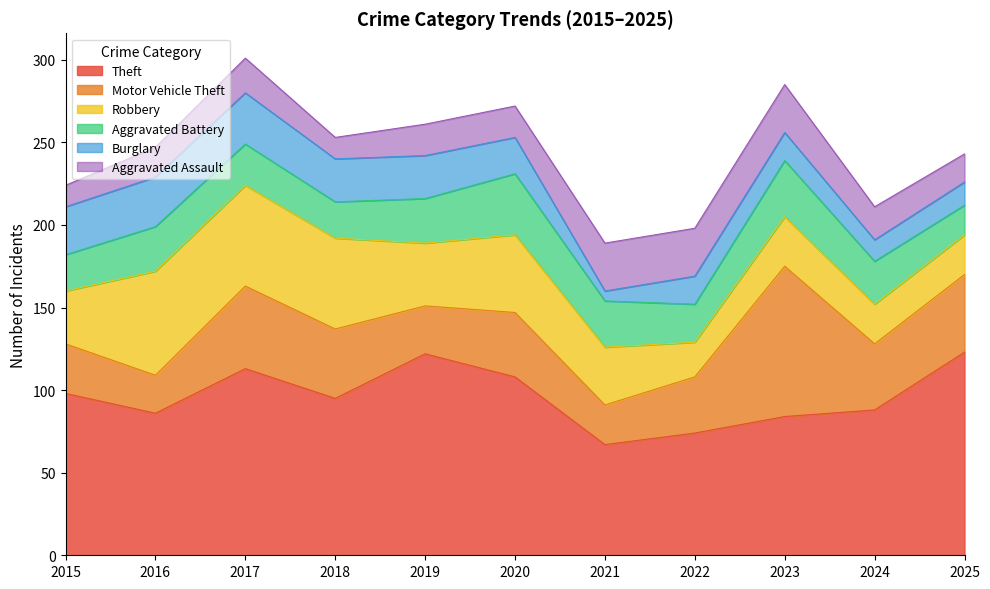

How many data points does each series have?

11